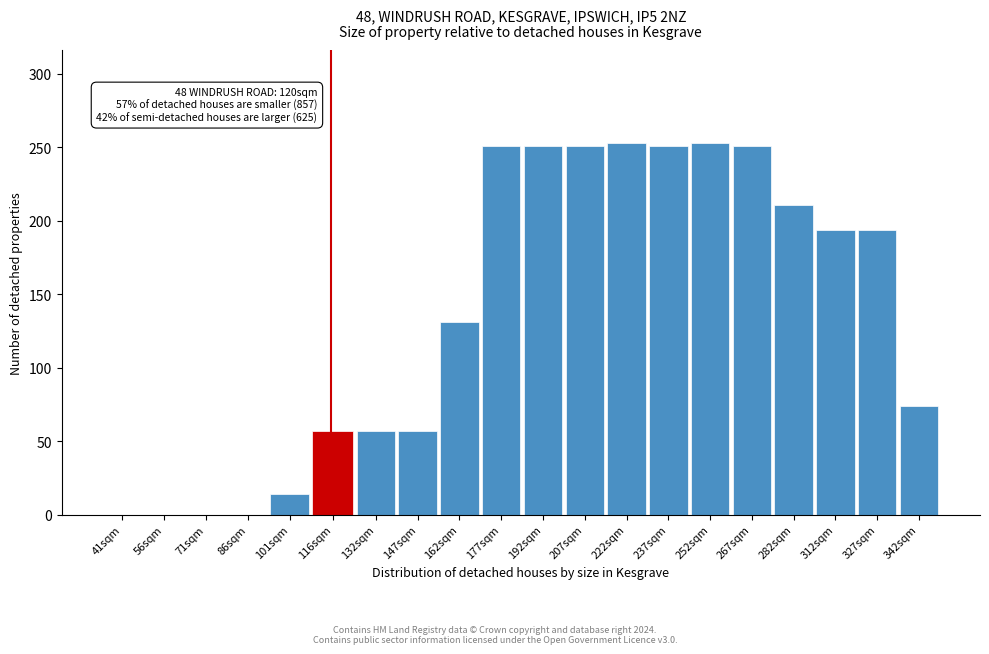

Reading left to right, transcribe all the data shown in this chart.

41sqm=0	56sqm=0	71sqm=0	86sqm=0	101sqm=14	116sqm=57	132sqm=57	147sqm=57	162sqm=131	177sqm=251	192sqm=251	207sqm=251	222sqm=253	237sqm=251	252sqm=253	267sqm=251	282sqm=211	312sqm=194	327sqm=194	342sqm=74